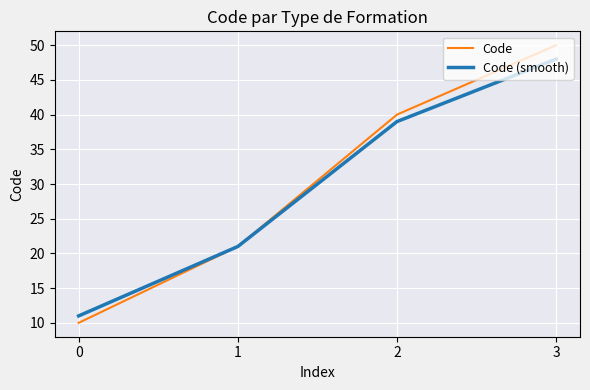

List the series in order of their overall mean, lowest first.

Code (smooth), Code